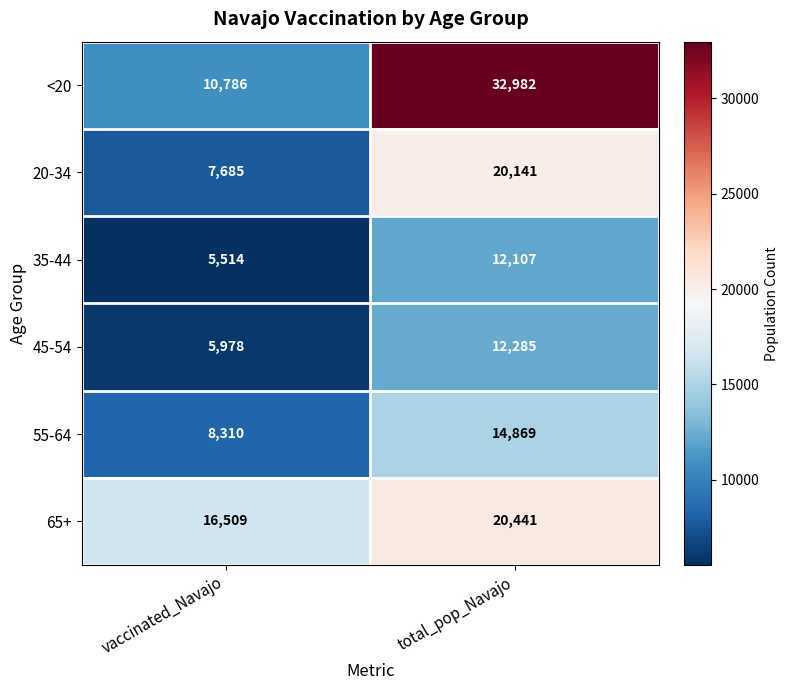

At which label does <20 reach its peak?

total_pop_Navajo